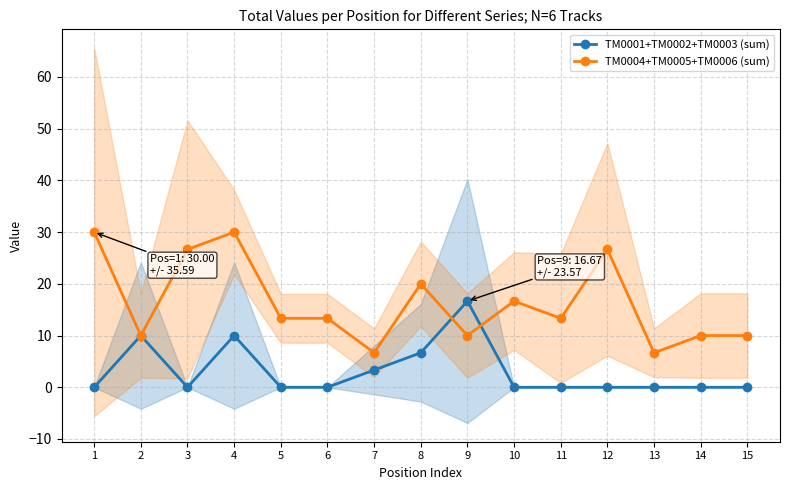

Reading left to right, what are all the values shown in this chart?

TM0001+TM0002+TM0003 (sum): 1=0.0	2=10.0	3=0.0	4=10.0	5=0.0	6=0.0	7=3.3	8=6.7	9=16.7	10=0.0	11=0.0	12=0.0	13=0.0	14=0.0	15=0.0
TM0004+TM0005+TM0006 (sum): 1=30.0	2=10.0	3=26.7	4=30.0	5=13.3	6=13.3	7=6.7	8=20.0	9=10.0	10=16.7	11=13.3	12=26.7	13=6.7	14=10.0	15=10.0